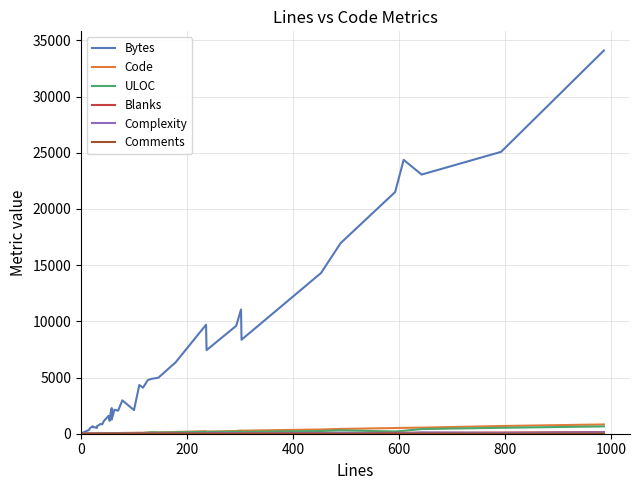

What is the difference between the maximum and minimum values in the Complexity series?

123